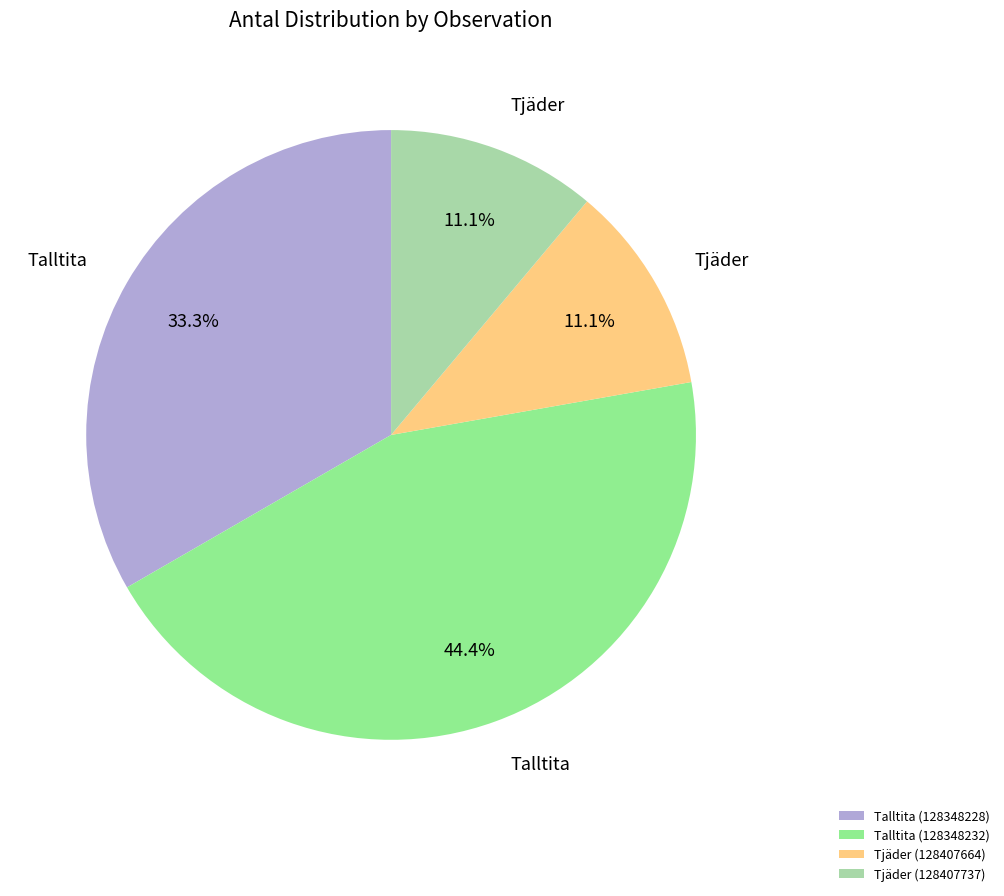

What percentage is the Tjäder (128407664) slice, to the nearest percent?

11%